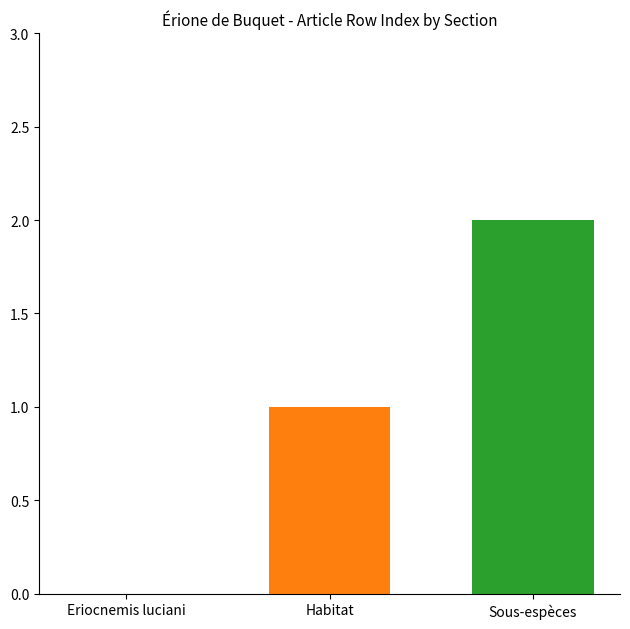

How many categories are shown in the chart?

1